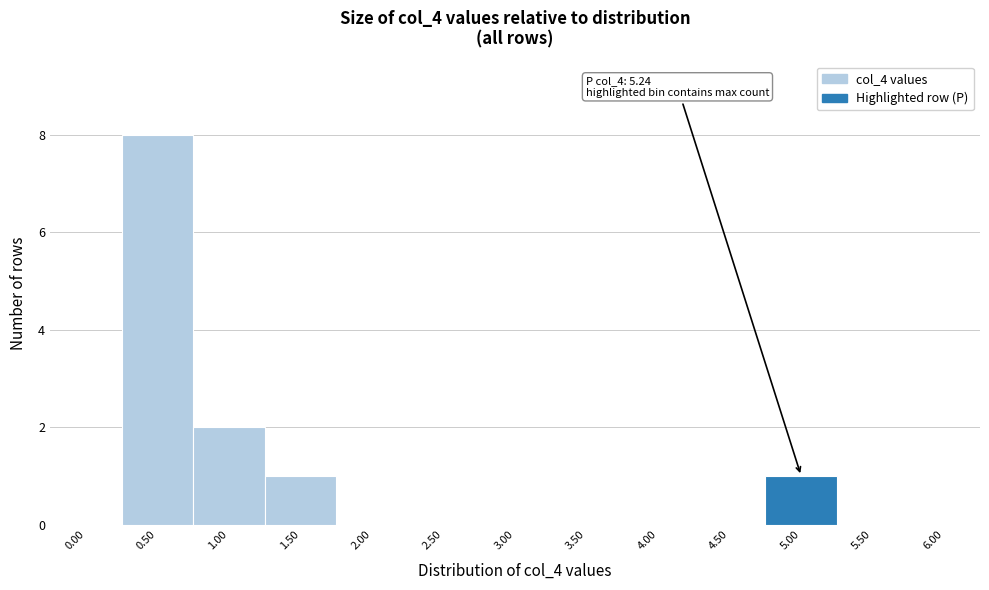

Reading left to right, extract all data points from this chart.

0.00=0	0.50=8	1.00=2	1.50=1	2.00=0	2.50=0	3.00=0	3.50=0	4.00=0	4.50=0	5.00=1	5.50=0	6.00=0